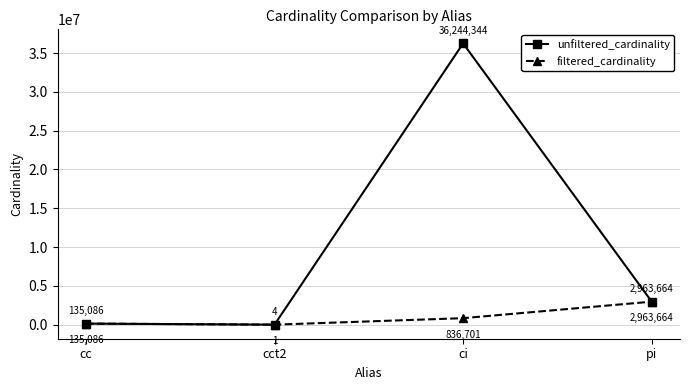

True or false: unfiltered_cardinality has a value of 36244344 at ci.

True